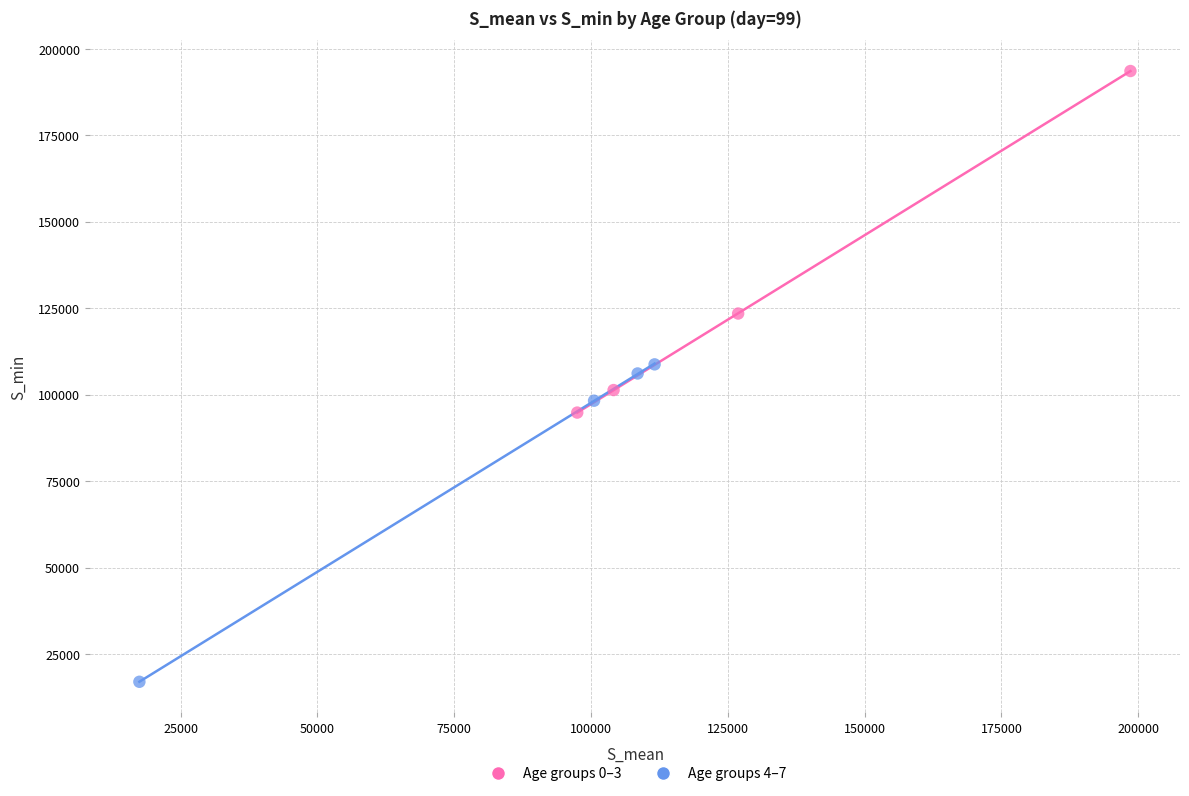

Which series contains the highest Y value?

Age groups 0–3